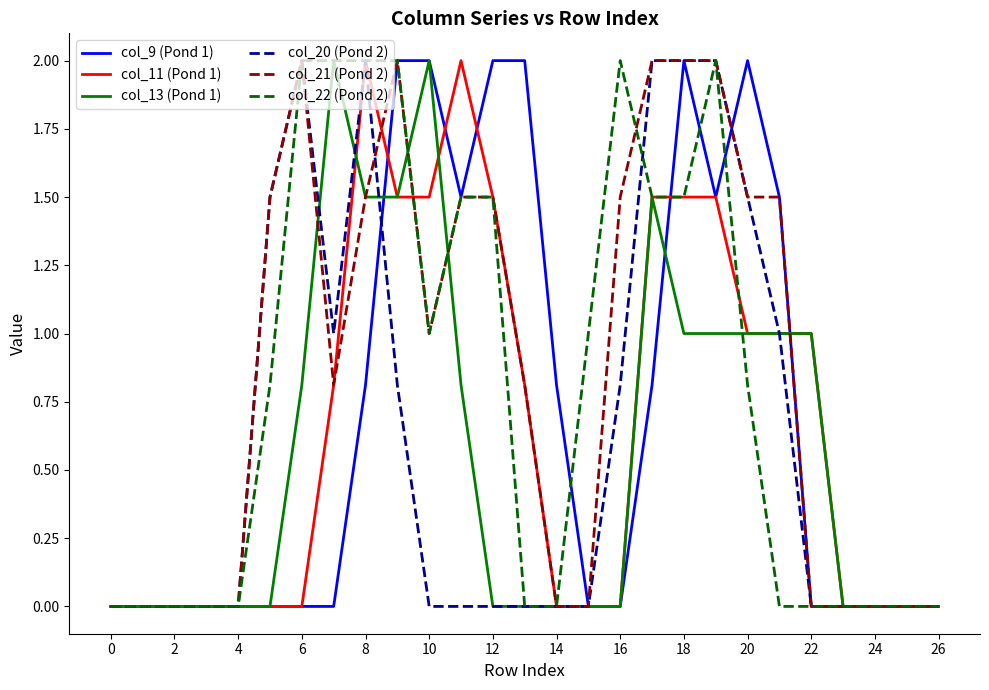

What is the greatest value displayed?

2.0